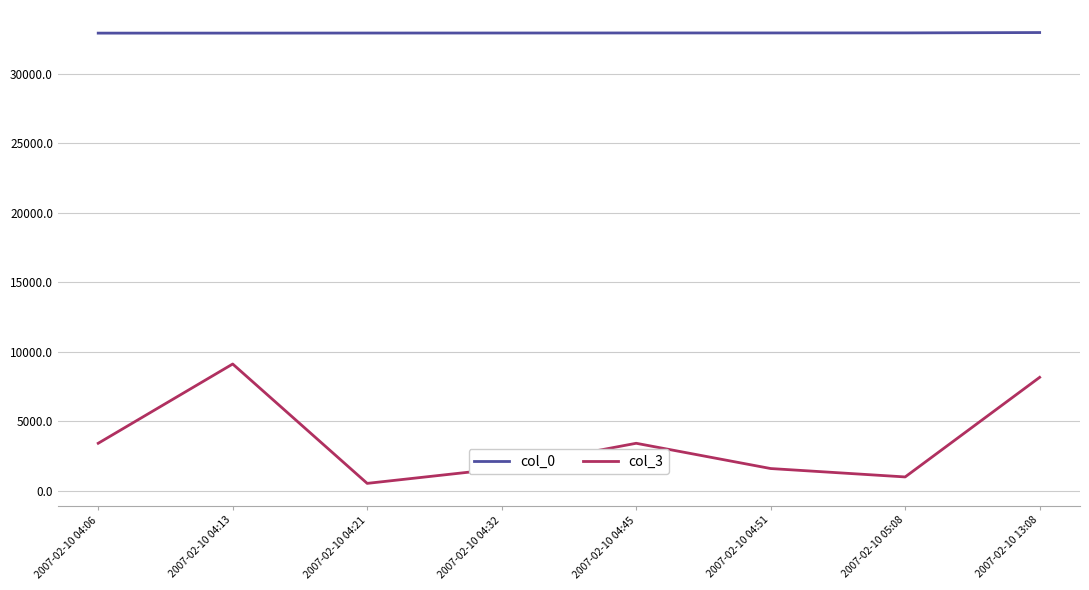

How many values in the col_3 series are below 3421?

4